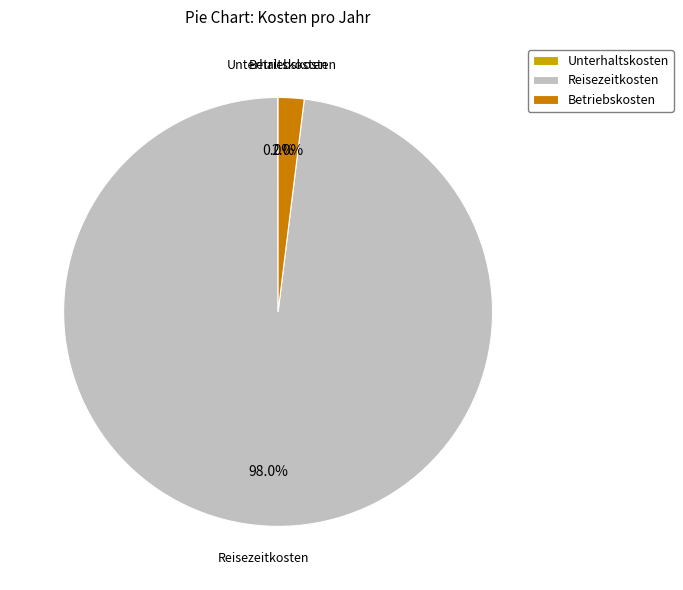

Combined, what portion of the pie is Reisezeitkosten and Betriebskosten?

100.0%